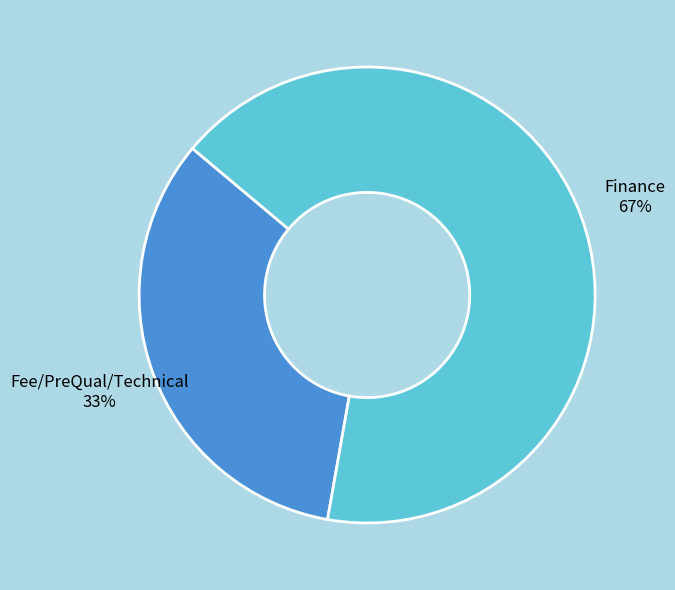

Combined, do Finance and Fee/PreQual/Technical account for over 50%?

Yes